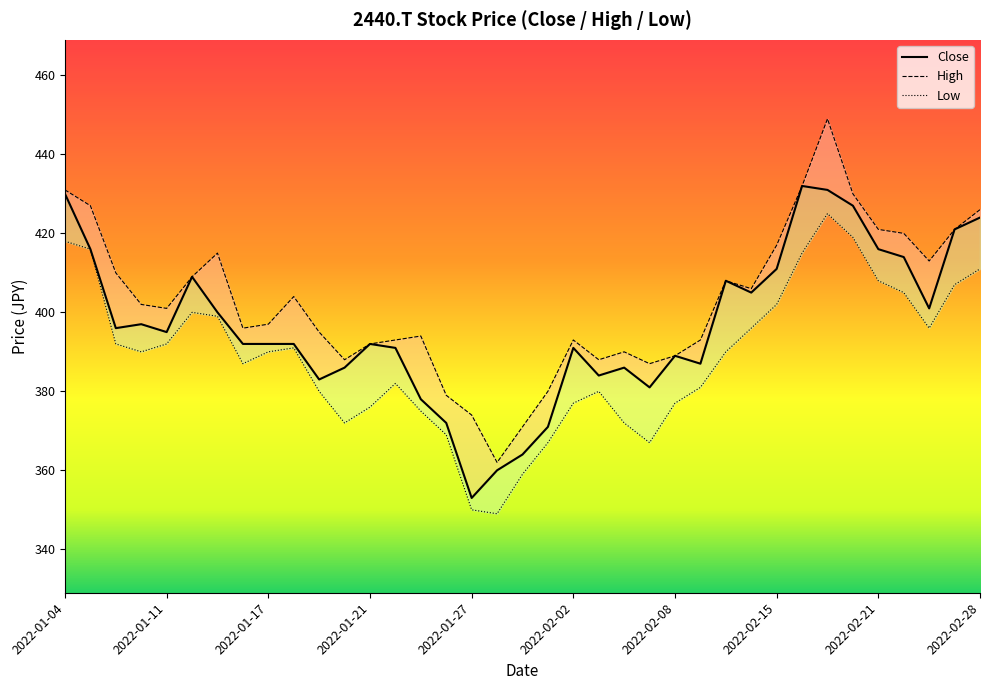

What is the sum of the Close values at 2022-02-16 and 2022-02-28?

856